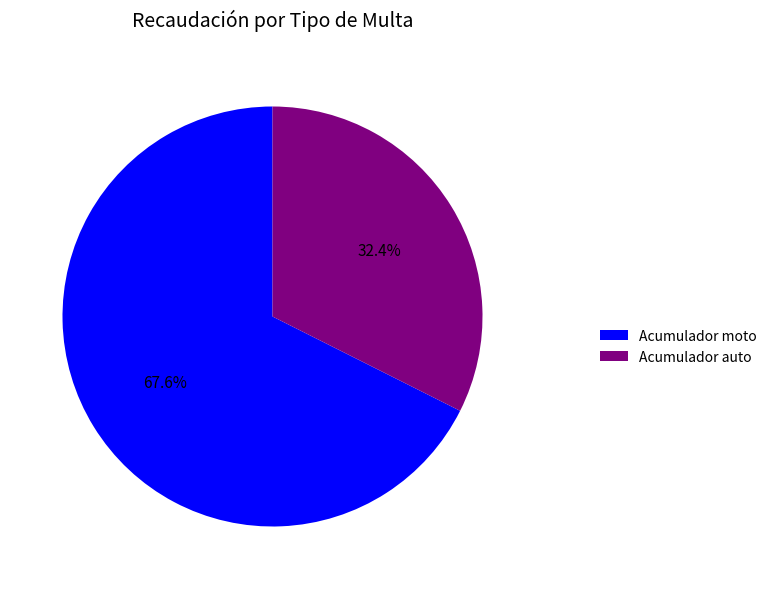

True or false: Acumulador auto accounts for 32% of the total.

True